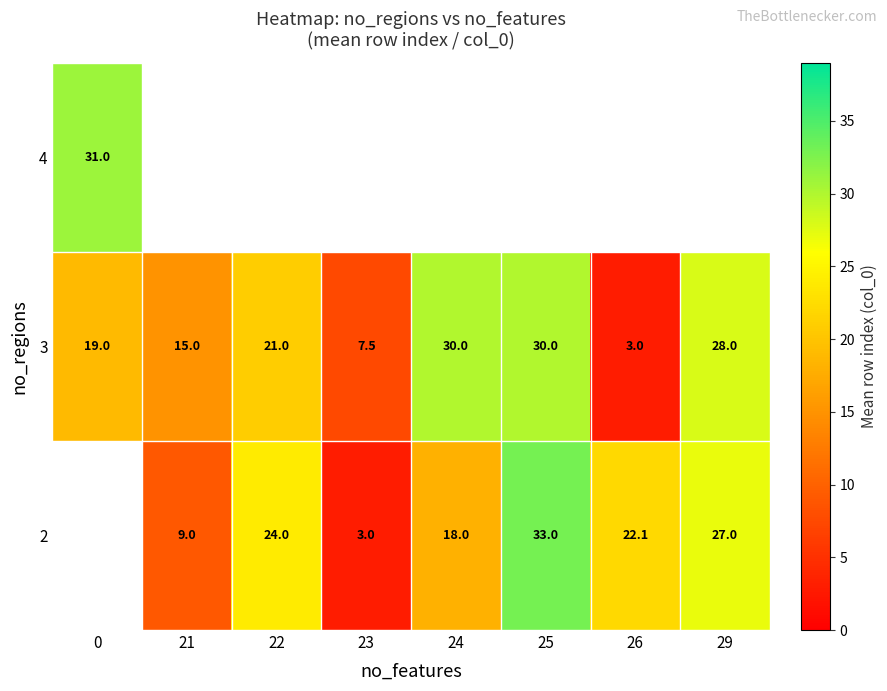

The 3 series shows 30.0 at 24. True or false?

True